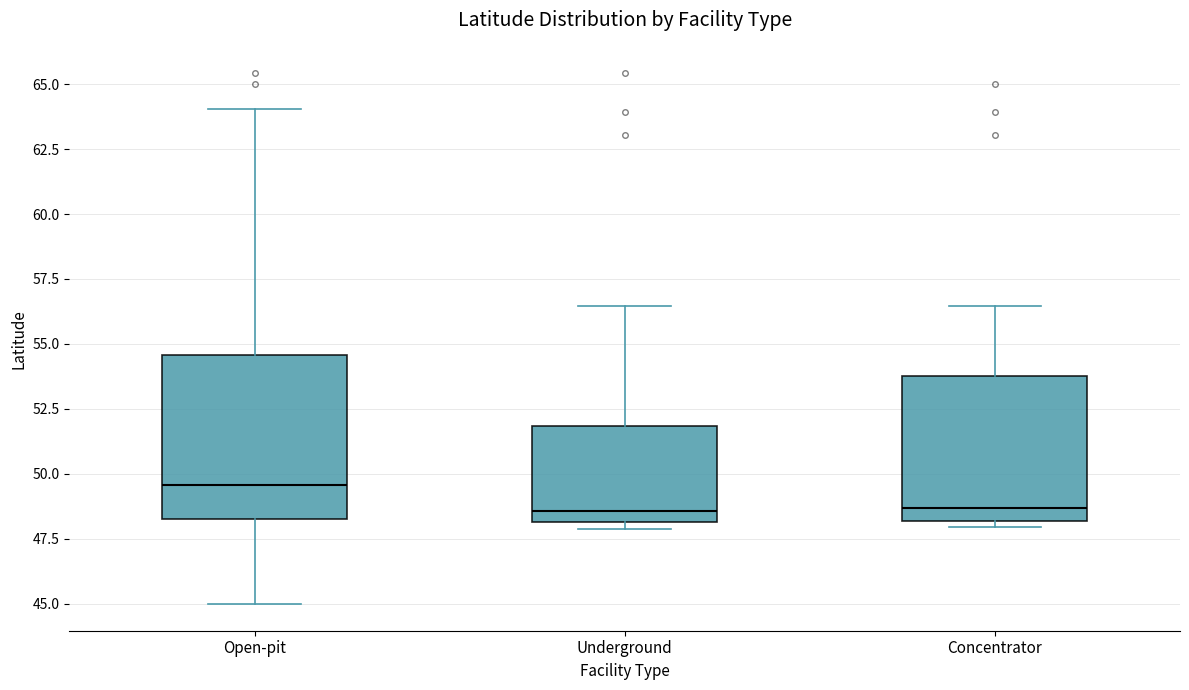

Reading left to right, transcribe this box plot: for each box, give where its median line is, the range the box spans, and where its two whiskers end, as read against the y-axis. The values are not printed on the chart, so give them approximately, as read against the axis.

Open-pit: median 49.5, box 48.5 to 54.5, whiskers 45.0 to 64.0
Underground: median 48.5, box 48.0 to 52.0, whiskers 48.0 (just below the box's lower edge) to 56.5
Concentrator: median 48.5, box 48.0 to 53.5, whiskers 48.0 (just below the box's lower edge) to 56.5